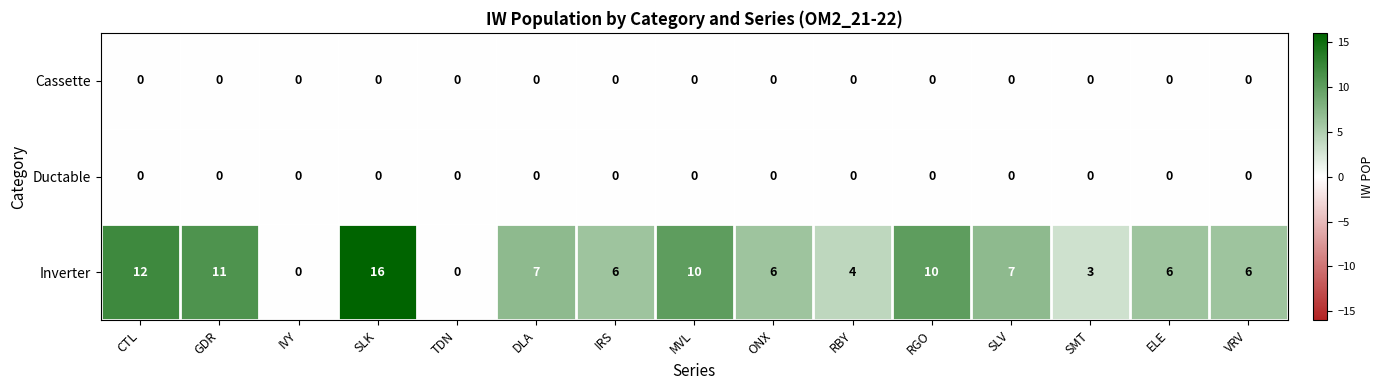

What is the sum of all Inverter values?

104